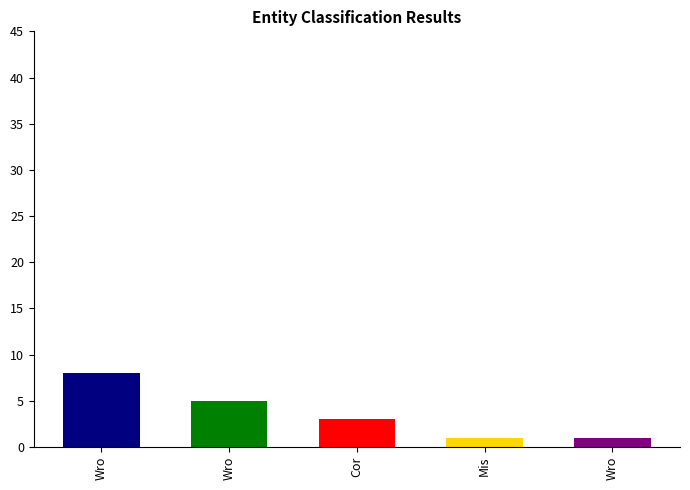

What is the change in value from Wrong_Entity_Event_as_NonEvent to Missed_B-NonEvent?

-4